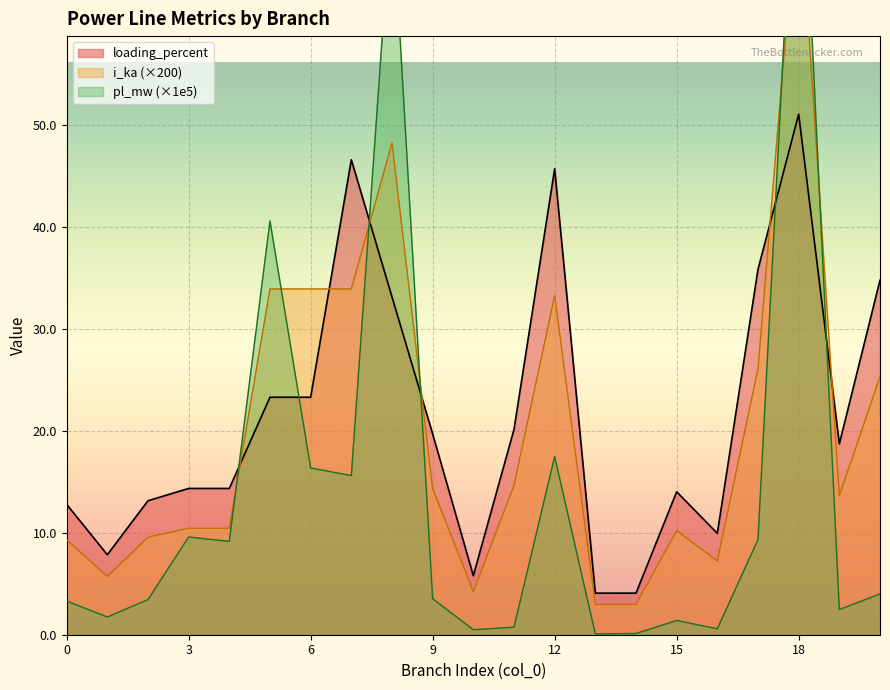

What is the average value of the pl_mw series?

14.2